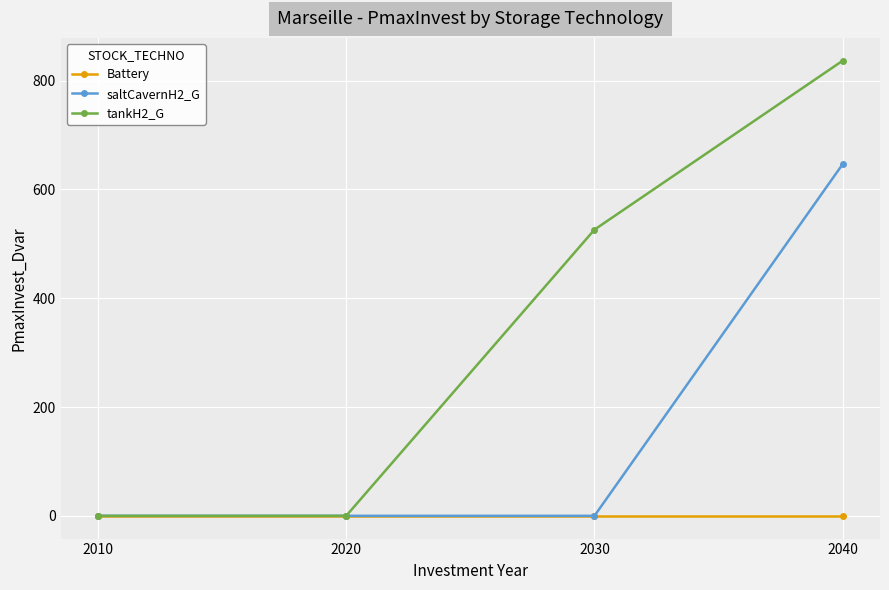

Which series has the largest range (max minus min)?

tankH2_G